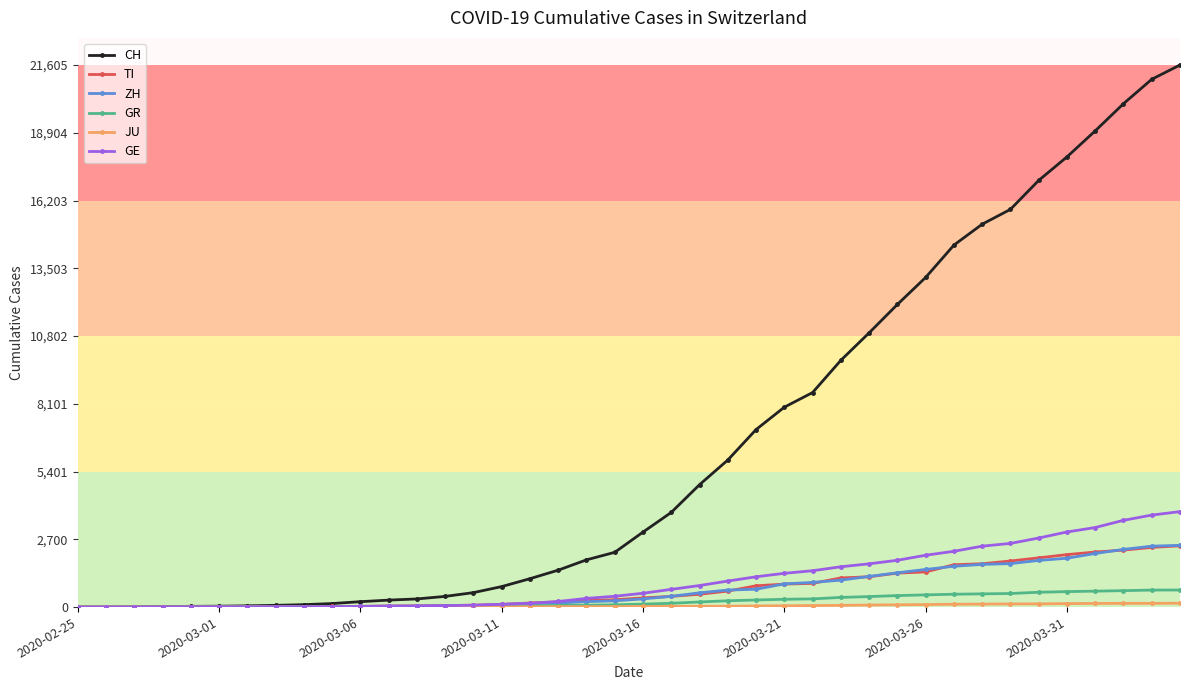

Which series has the widest spread of values?

CH